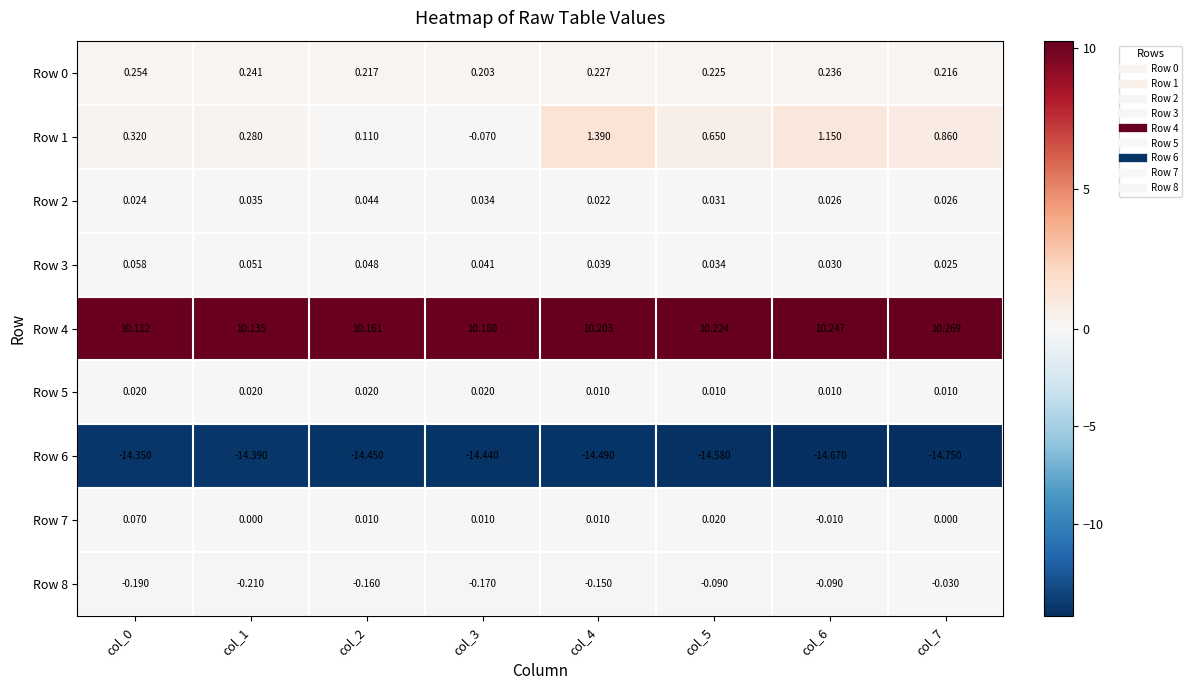

Reading left to right, what are all the values shown in this chart?

Row 0: col_0=0.3	col_1=0.2	col_2=0.2	col_3=0.2	col_4=0.2	col_5=0.2	col_6=0.2	col_7=0.2
Row 1: col_0=0.3	col_1=0.3	col_2=0.1	col_3=-0.1	col_4=1.4	col_5=0.7	col_6=1.1	col_7=0.9
Row 2: col_0=0.0	col_1=0.0	col_2=0.0	col_3=0.0	col_4=0.0	col_5=0.0	col_6=0.0	col_7=0.0
Row 3: col_0=0.1	col_1=0.1	col_2=0.0	col_3=0.0	col_4=0.0	col_5=0.0	col_6=0.0	col_7=0.0
Row 4: col_0=10.1	col_1=10.1	col_2=10.2	col_3=10.2	col_4=10.2	col_5=10.2	col_6=10.2	col_7=10.3
Row 5: col_0=0.0	col_1=0.0	col_2=0.0	col_3=0.0	col_4=0.0	col_5=0.0	col_6=0.0	col_7=0.0
Row 6: col_0=-14.3	col_1=-14.4	col_2=-14.4	col_3=-14.4	col_4=-14.5	col_5=-14.6	col_6=-14.7	col_7=-14.8
Row 7: col_0=0.1	col_1=0.0	col_2=0.0	col_3=0.0	col_4=0.0	col_5=0.0	col_6=-0.0	col_7=0.0
Row 8: col_0=-0.2	col_1=-0.2	col_2=-0.2	col_3=-0.2	col_4=-0.1	col_5=-0.1	col_6=-0.1	col_7=-0.0